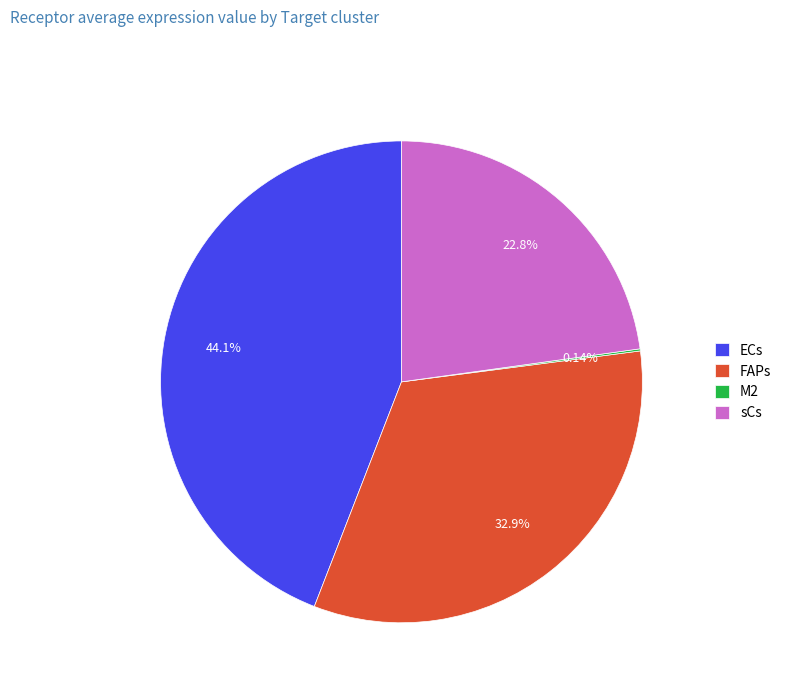

What is the ratio of the value at FAPs to the value at ECs?

0.7